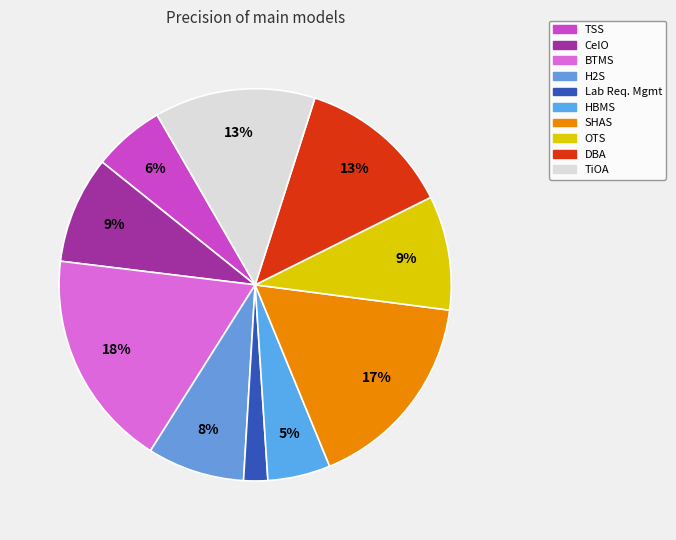

How many segments does this pie chart have?

10